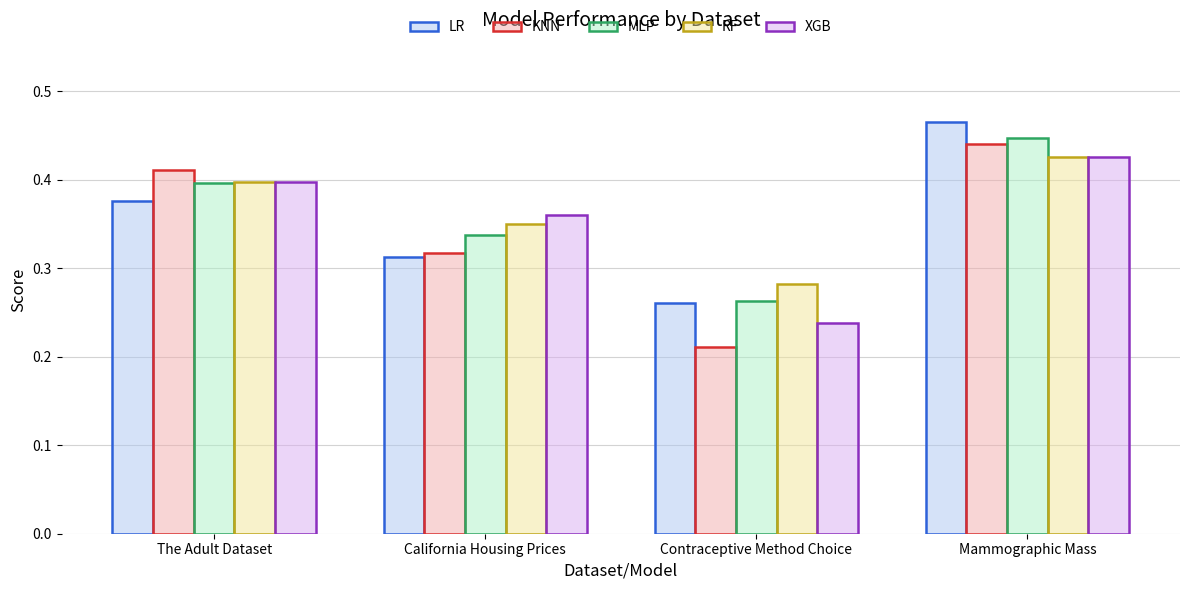

How many groups of bars are there?

4